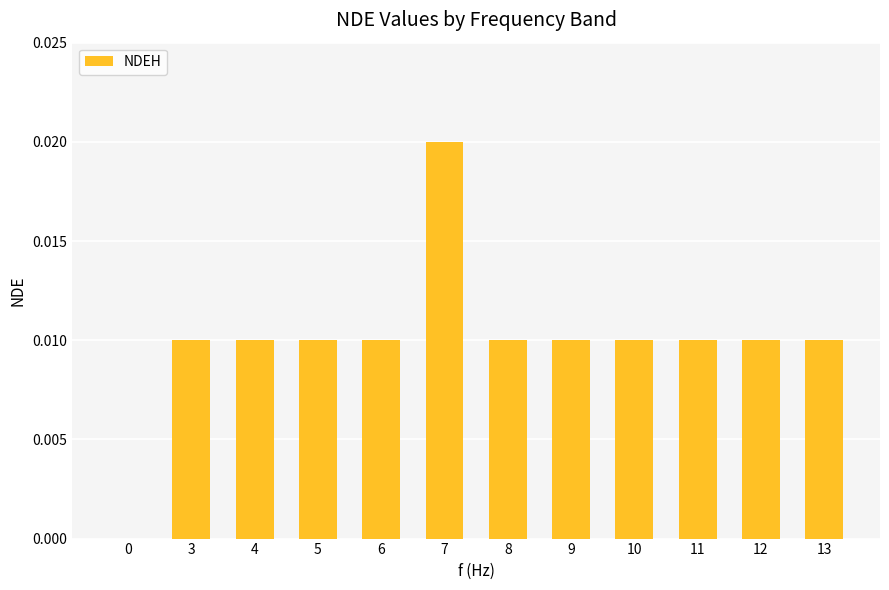

How many distinct data groups are displayed?

1